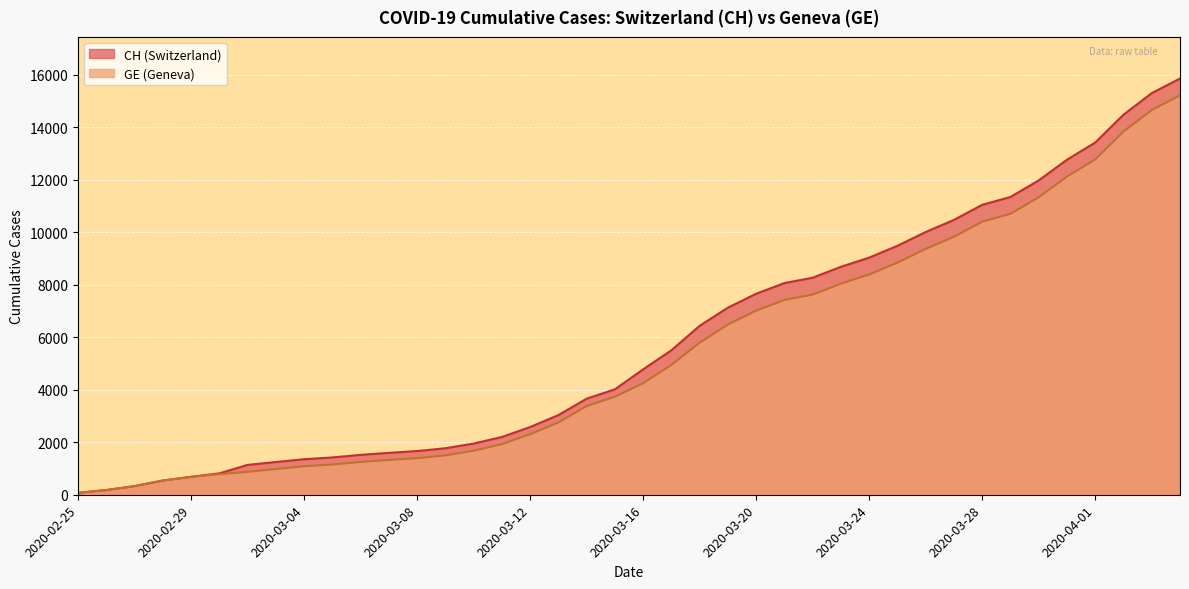

Which has a higher value, 2020-03-26 or 2020-03-09?

2020-03-26